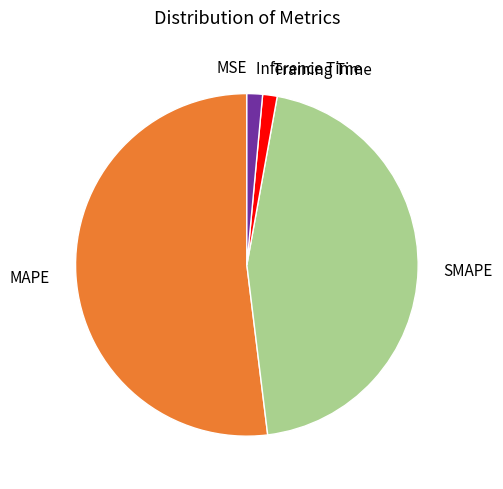

Is there a majority slice in this chart?

Yes